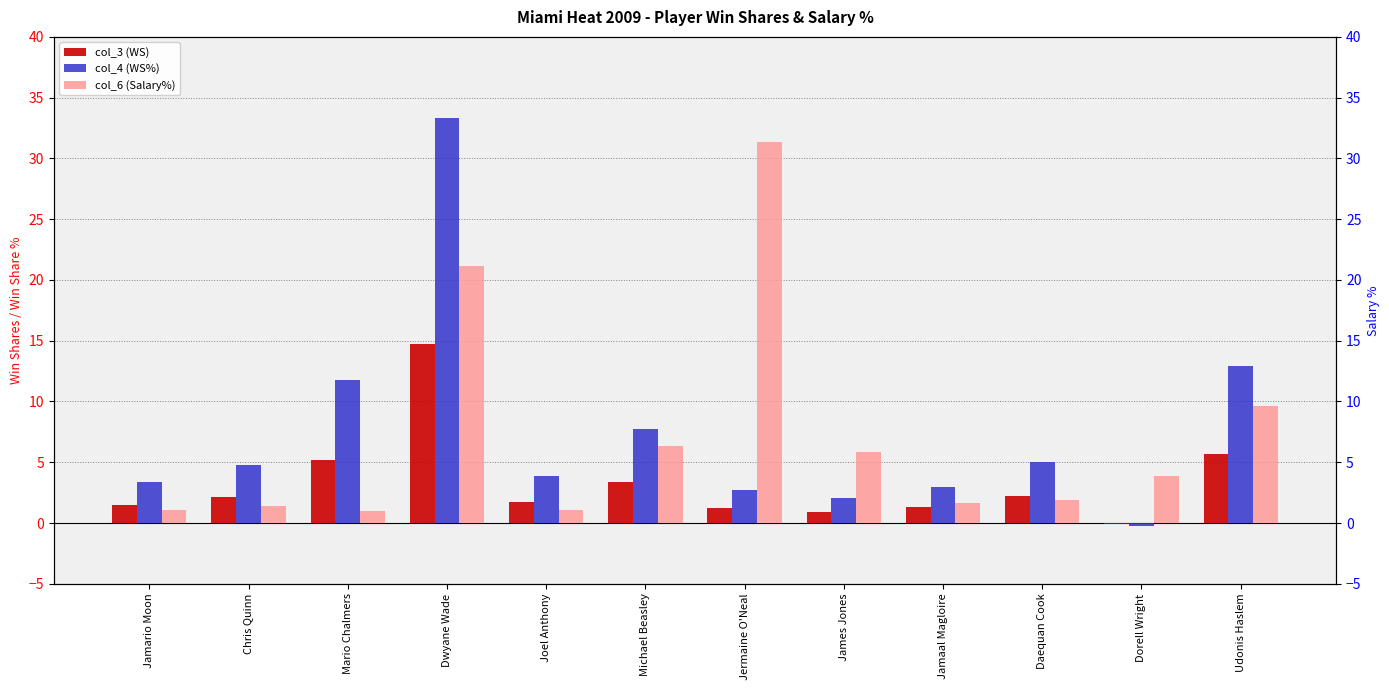

Reading left to right, transcribe all the data shown in this chart.

col_3 (WS): Jamario Moon=1.5	Chris Quinn=2.1	Mario Chalmers=5.2	Dwyane Wade=14.7	Joel Anthony=1.7	Michael Beasley=3.4	Jermaine O'Neal=1.2	James Jones=0.9	Jamaal Magloire=1.3	Daequan Cook=2.2	Dorell Wright=-0.1	Udonis Haslem=5.7
col_4 (WS%): Jamario Moon=3.4	Chris Quinn=4.8	Mario Chalmers=11.8	Dwyane Wade=33.3	Joel Anthony=3.9	Michael Beasley=7.7	Jermaine O'Neal=2.7	James Jones=2.0	Jamaal Magloire=2.9	Daequan Cook=5.0	Dorell Wright=-0.2	Udonis Haslem=12.9
col_6 (Salary%): Jamario Moon=1.0	Chris Quinn=1.4	Mario Chalmers=1.0	Dwyane Wade=21.1	Joel Anthony=1.0	Michael Beasley=6.3	Jermaine O'Neal=31.3	James Jones=5.9	Jamaal Magloire=1.7	Daequan Cook=1.9	Dorell Wright=3.8	Udonis Haslem=9.6